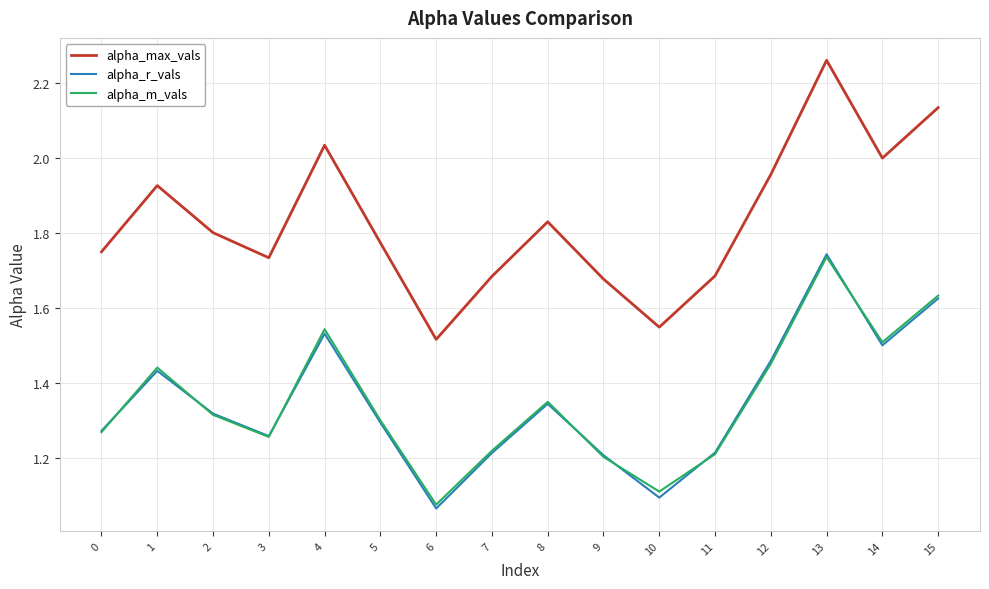

True or false: alpha_r_vals and alpha_max_vals cross at least once.

False